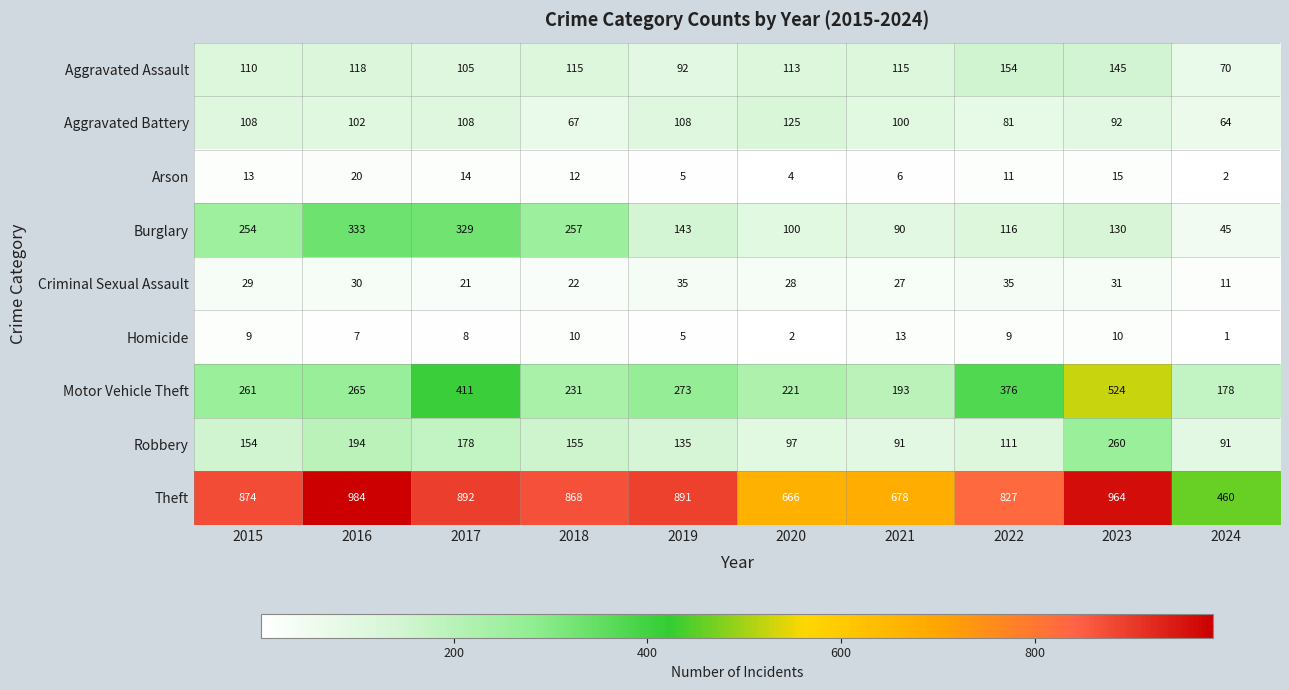

What is the sum of the Aggravated Battery values at 2023 and 2015?

200